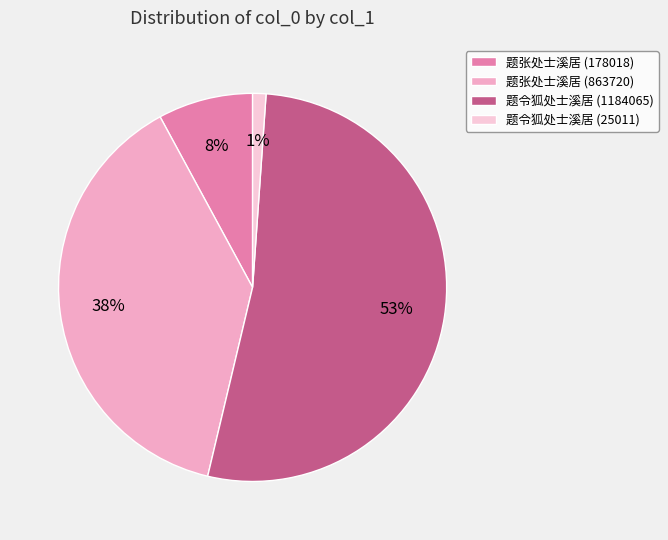

How many segments does this pie chart have?

4